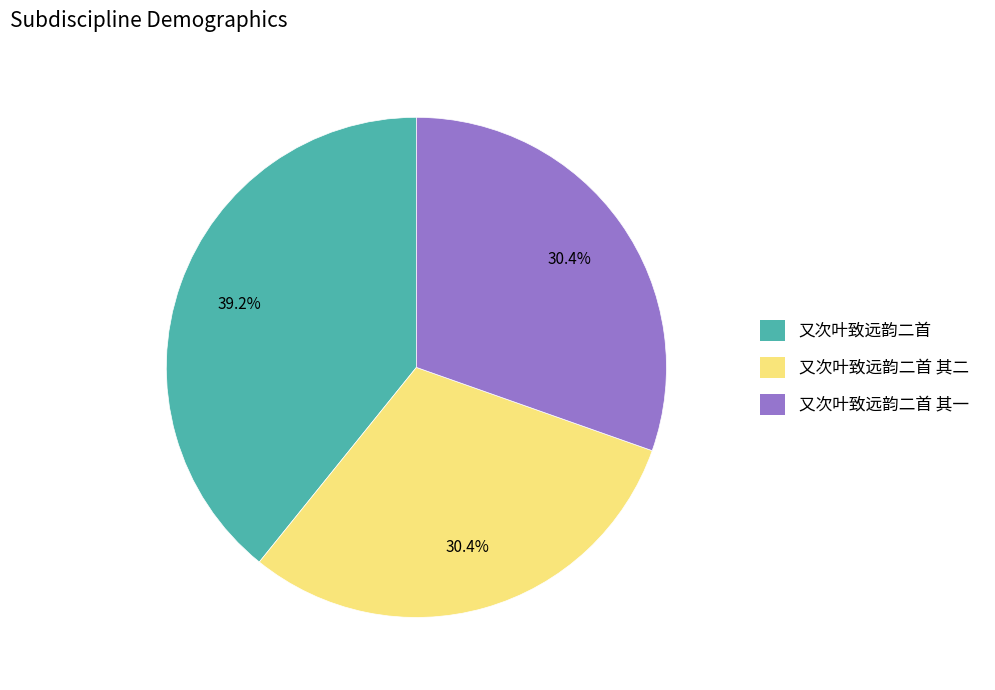

How many slices are in this pie chart?

3